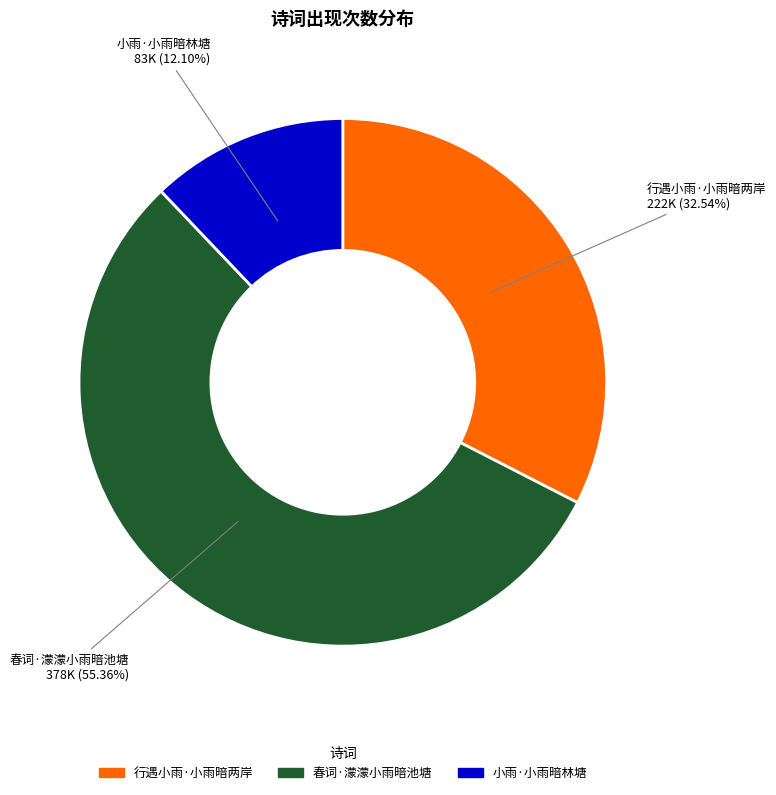

Which slice is the smallest?

小雨·小雨暗林塘